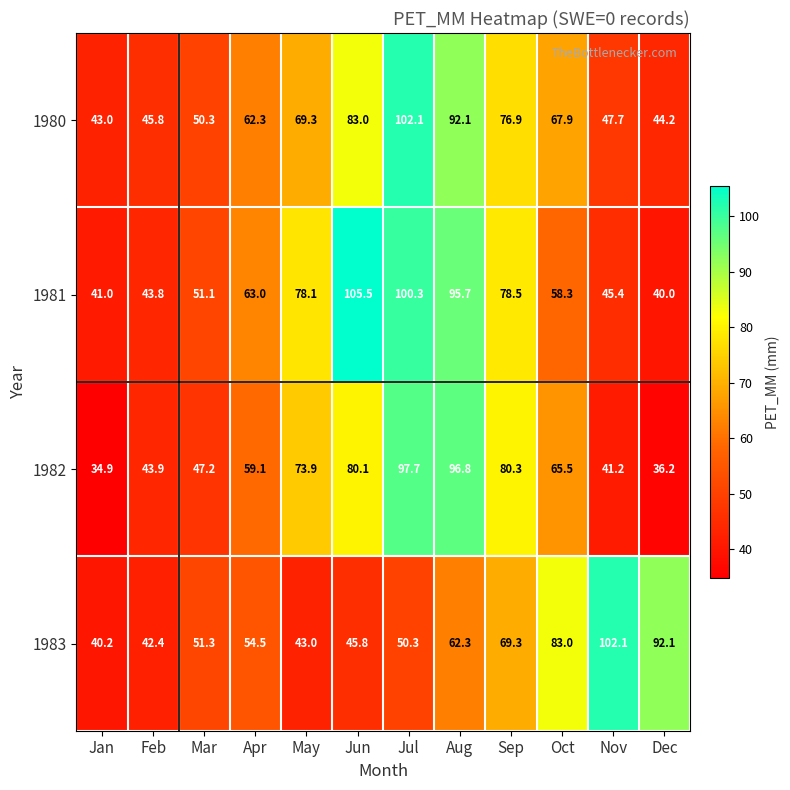

Is it true that 1981 equals 105.5 at Jun?

True